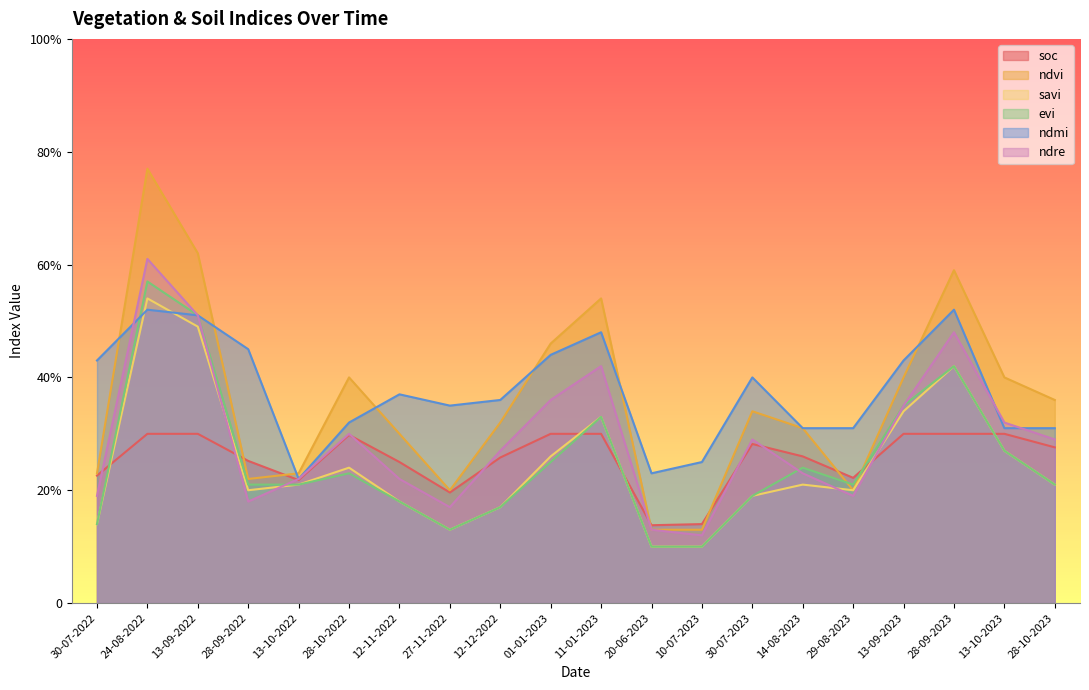

What is the average value of the ndvi series?

0.4